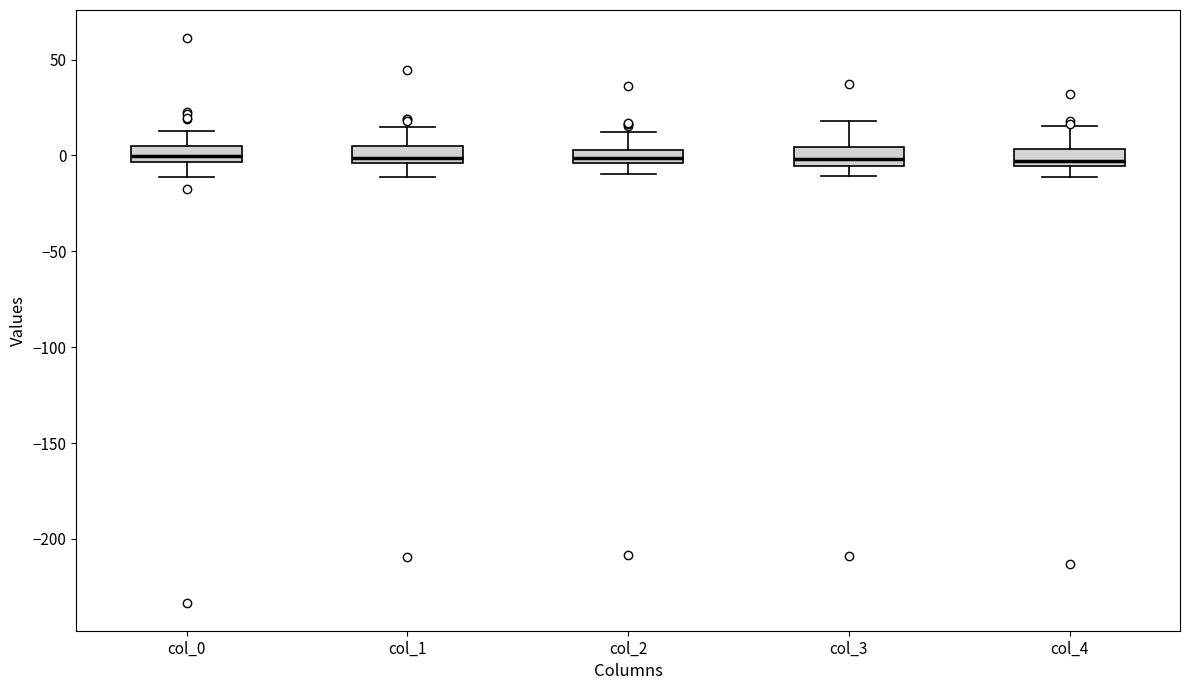

Where does the median line of the box for col_0 sit on the y-axis? The values are not printed on the chart, so give them approximately, as read against the axis.

0